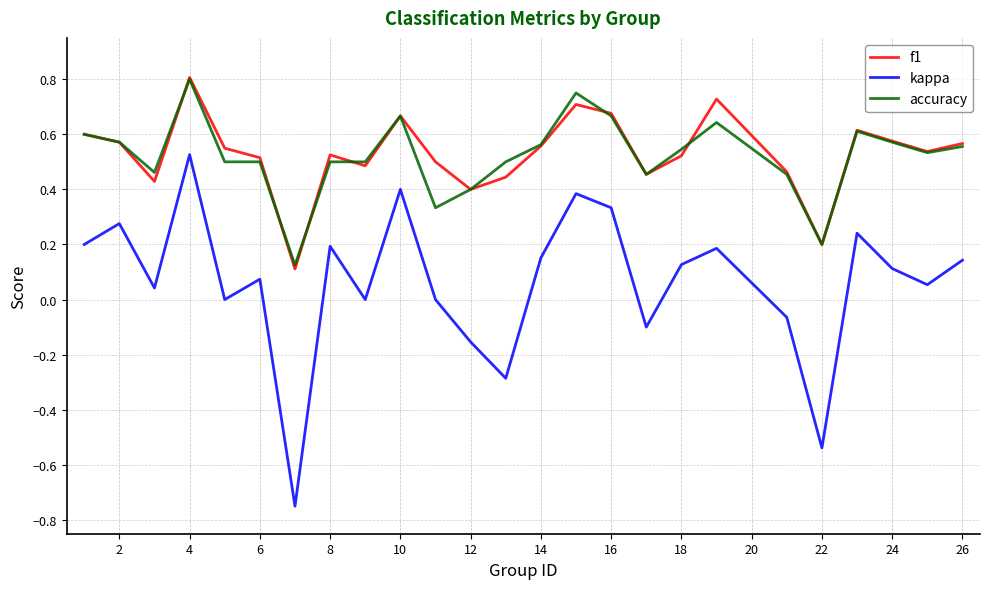

Is this an area chart (filled region under the line)?

No